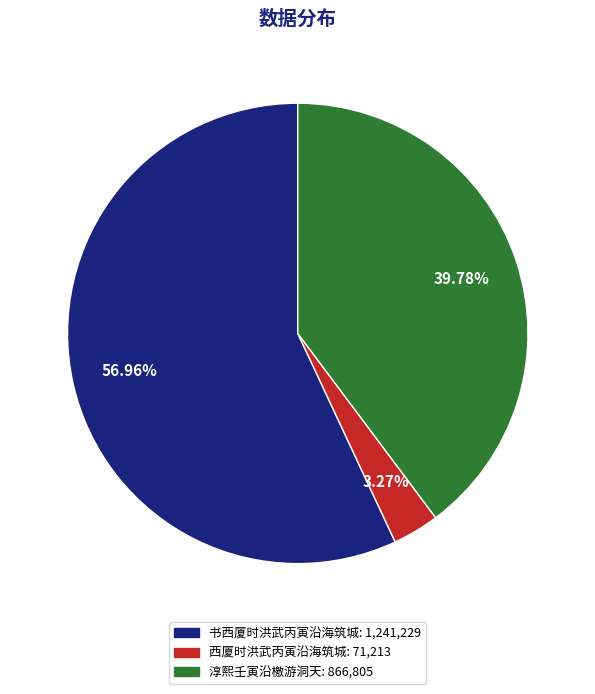

Which category has the biggest portion of the pie?

书西厦时洪武丙寅沿海筑城